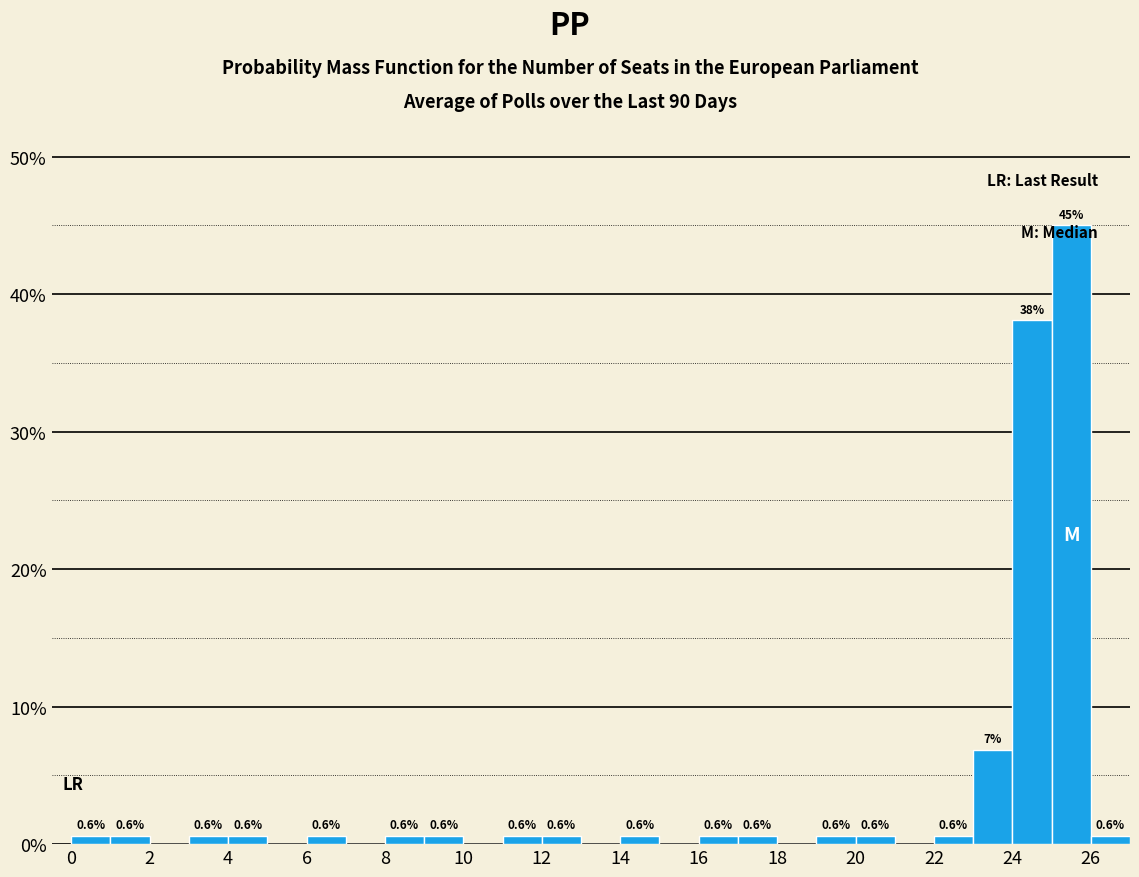

Over which range of the x-axis is the bar tallest?

25 to 26